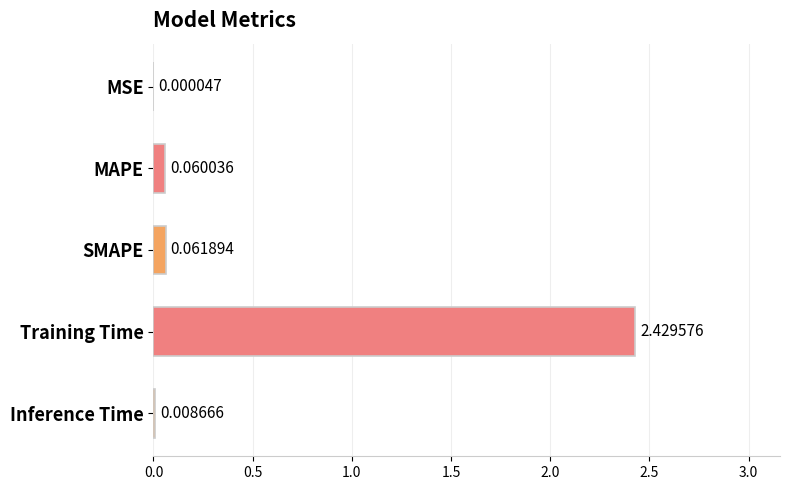

Between MAPE and Inference Time, which is larger?

MAPE